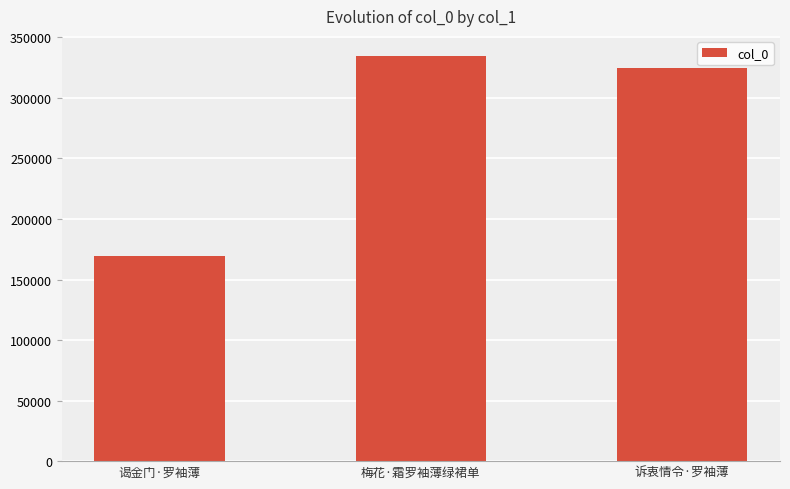

Reading left to right, extract all data points from this chart.

谒金门·罗袖薄=169187	梅花·霜罗袖薄绿裙单=334481	诉衷情令·罗袖薄=324747